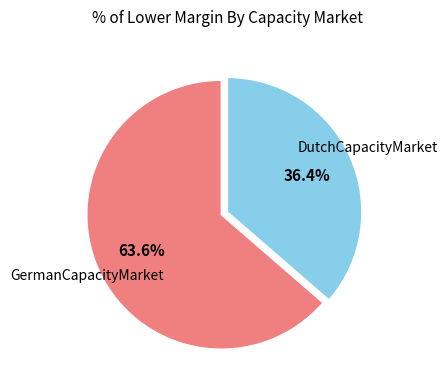

Does any single category account for the majority?

Yes